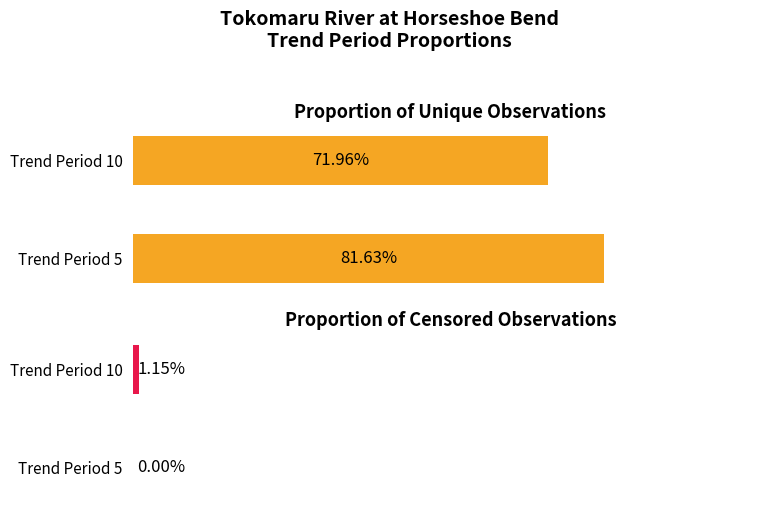

How many bars are there in each group?

2